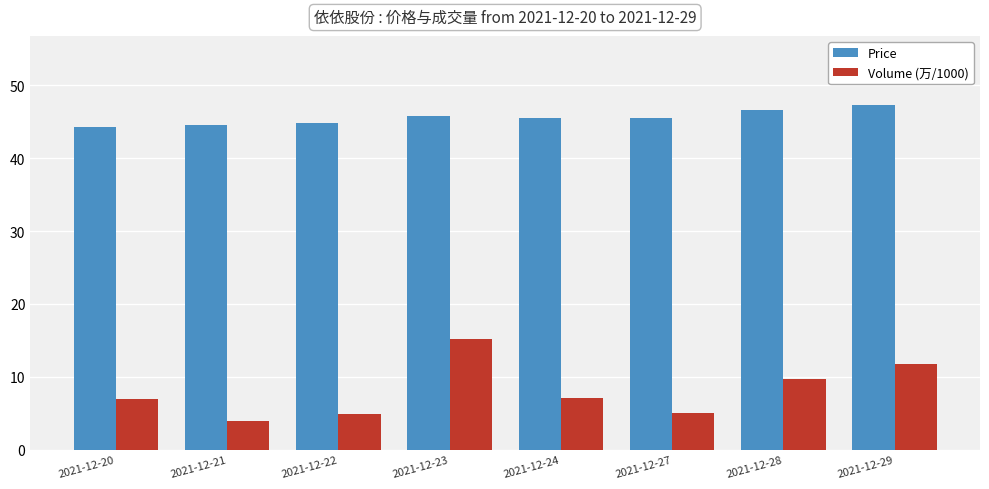

Is the value of Price at 2021-12-29 greater than the value of Volume (万/1000) at 2021-12-22?

Yes